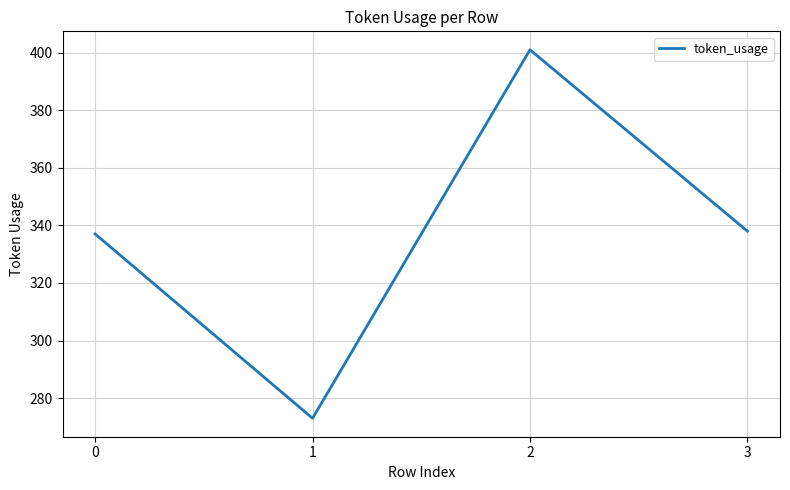

What is the change in value from 0 to 2?

+64